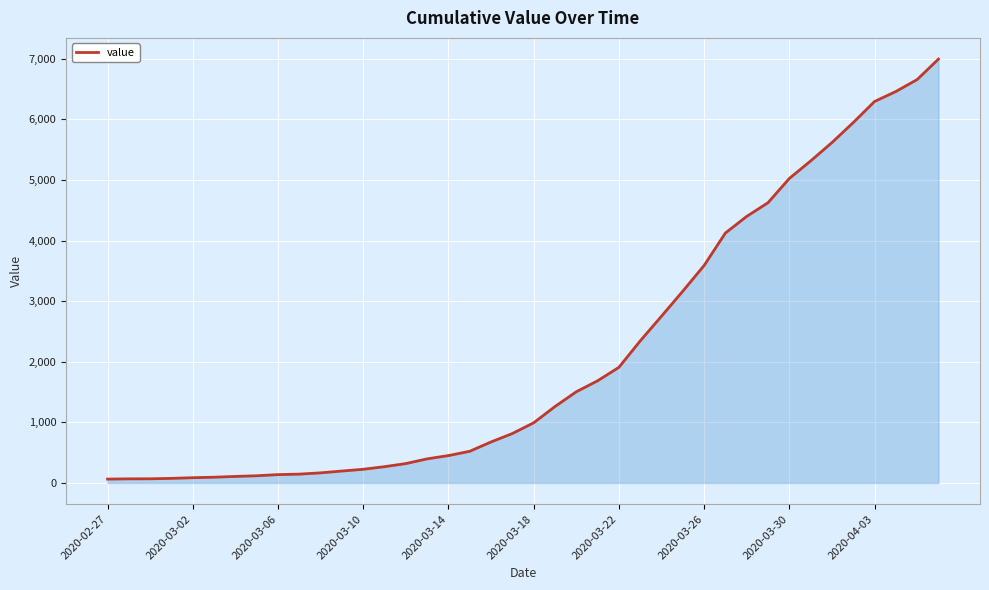

What is the greatest value displayed?

6995